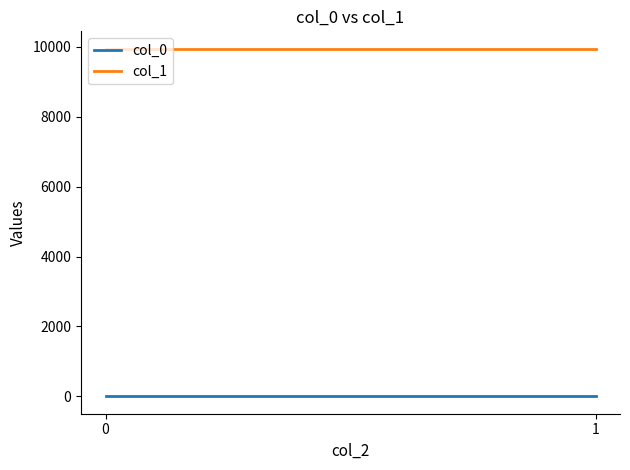

Which series has the largest total across all categories?

col_1